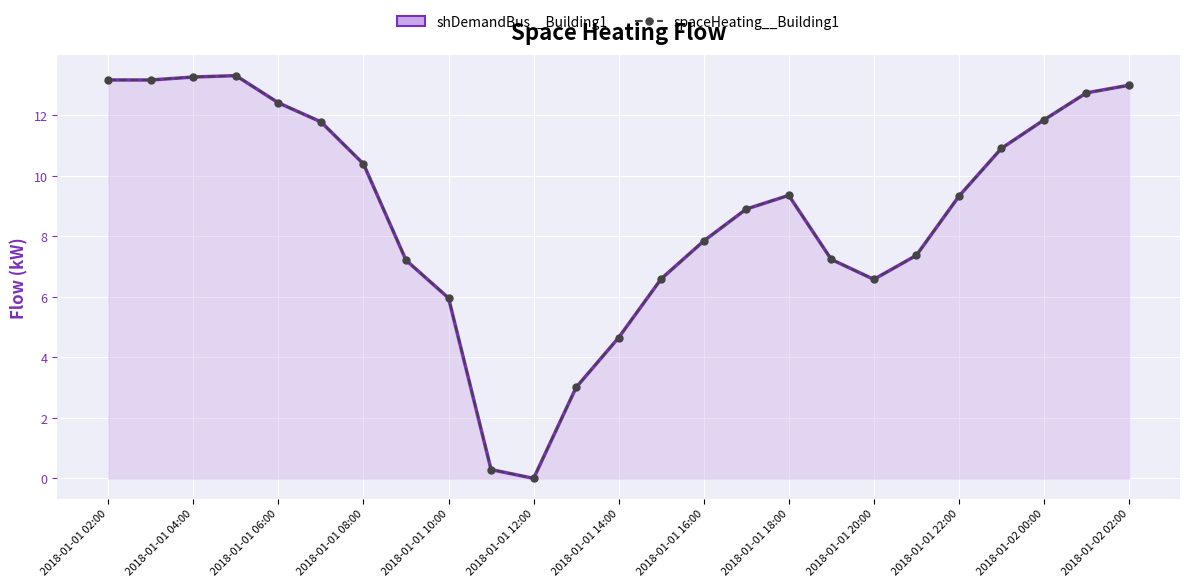

How many data points in spaceHeating__Building1 are less than 9?

12